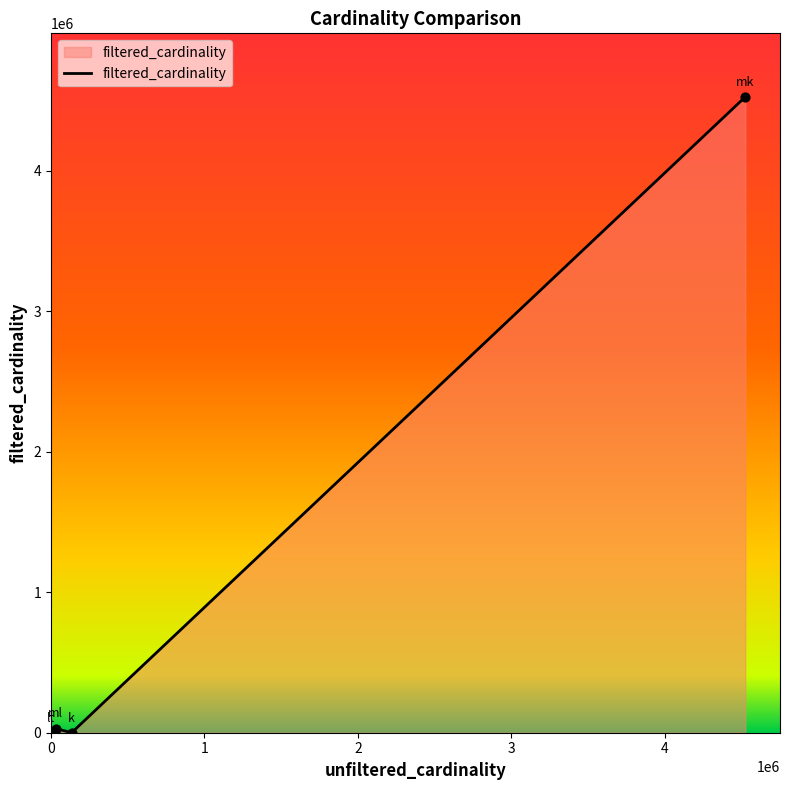

What is the greatest value displayed?

4523930